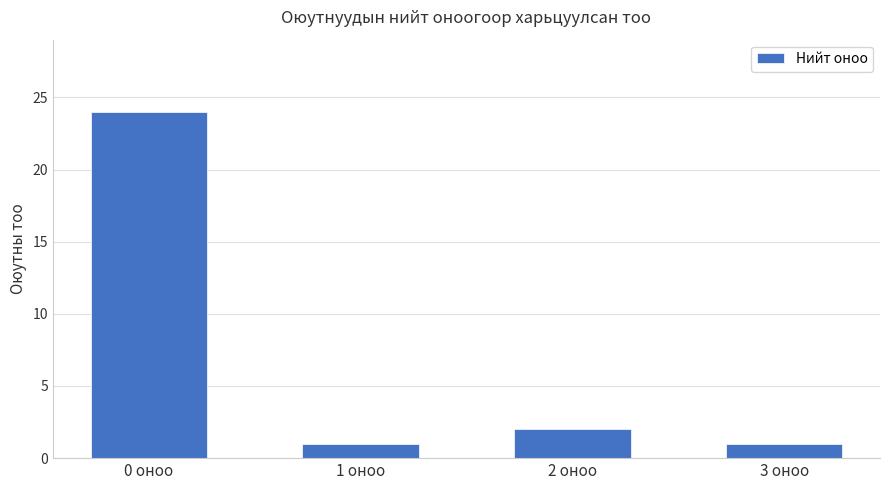

Count the number of categories in the chart.

4